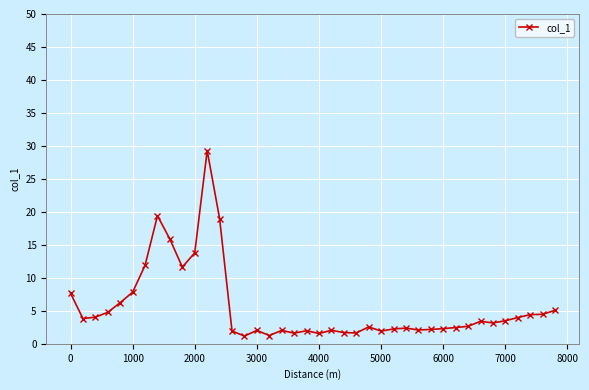

What is the minimum value shown in the chart?

1.2